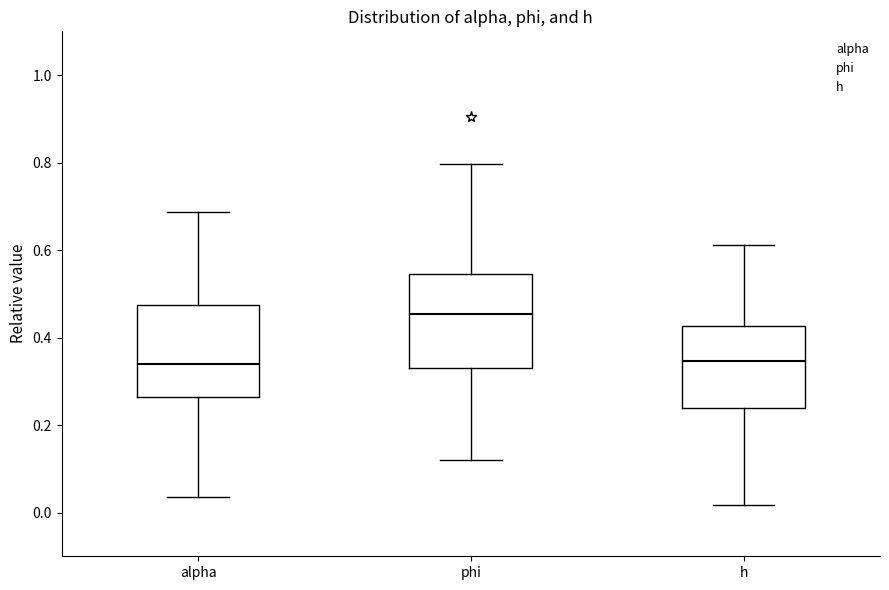

Which box has the highest median line?

phi